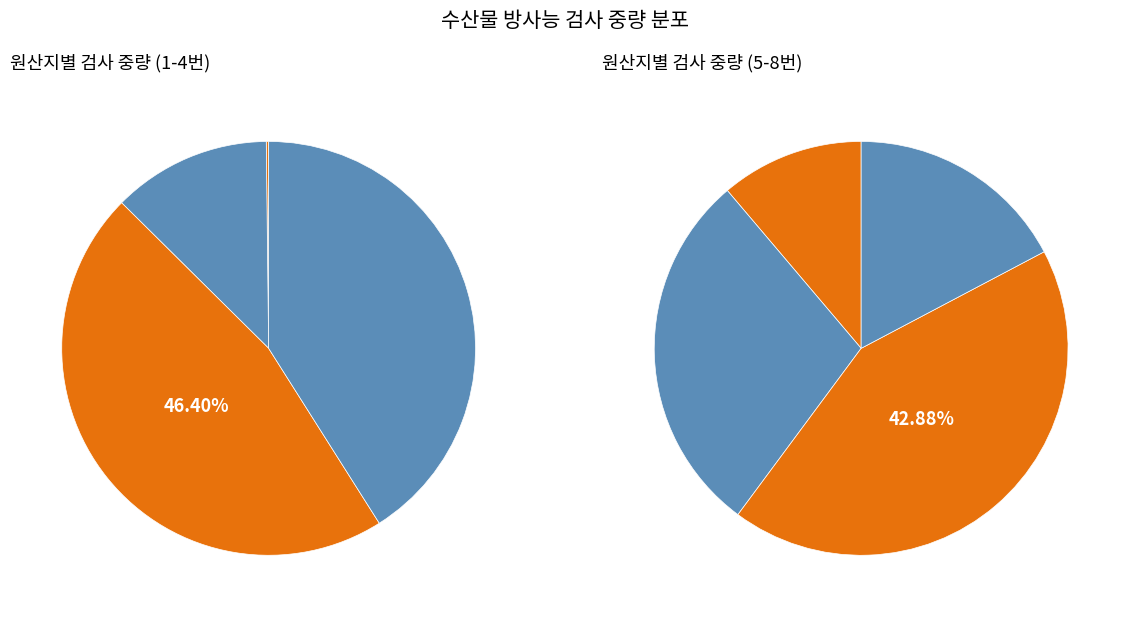

Count the number of slices in the pie.

8